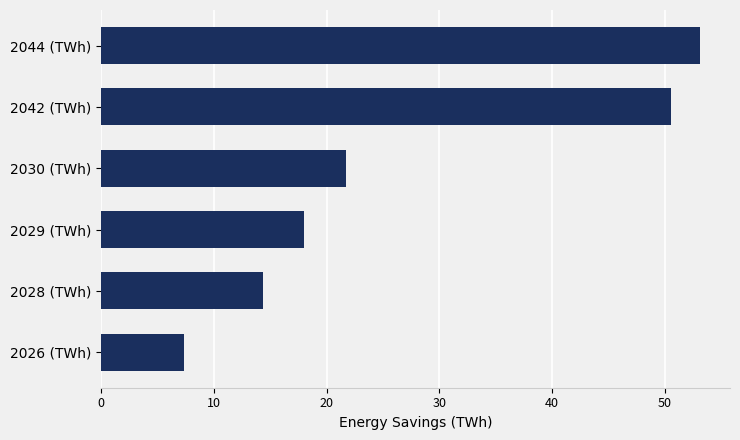

At which label is the value closest to 30?

2030 (TWh)